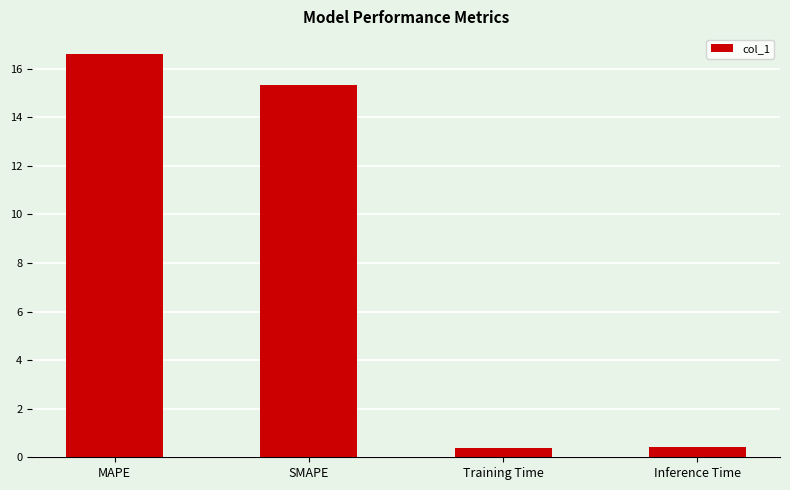

Reading left to right, list all the values displayed in this chart.

MAPE=16.6	SMAPE=15.3	Training Time=0.4	Inference Time=0.4